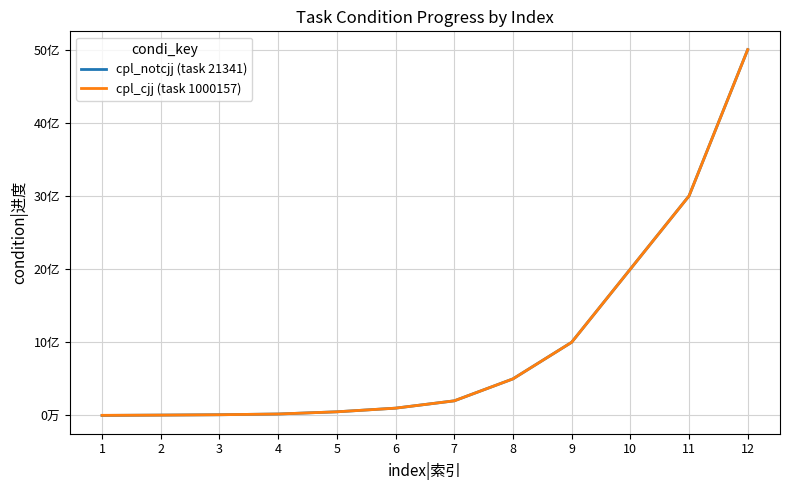

Is this an area chart (filled region under the line)?

No